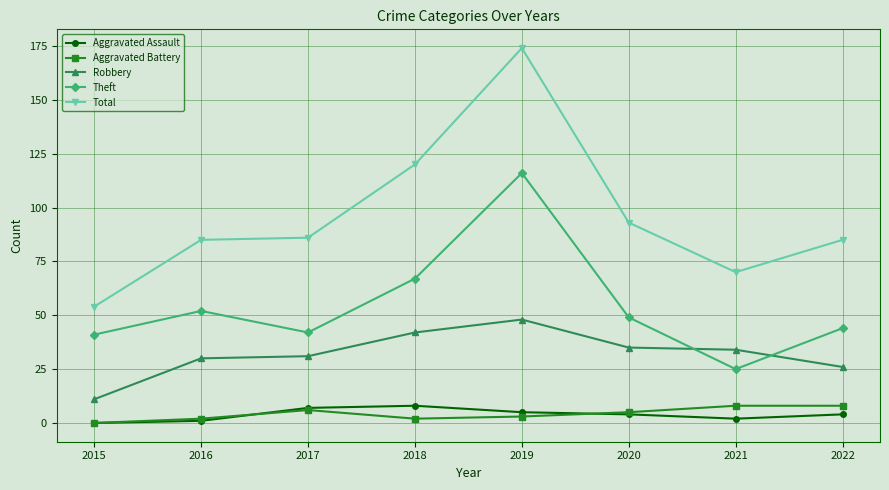

Count the number of data series in this chart.

5